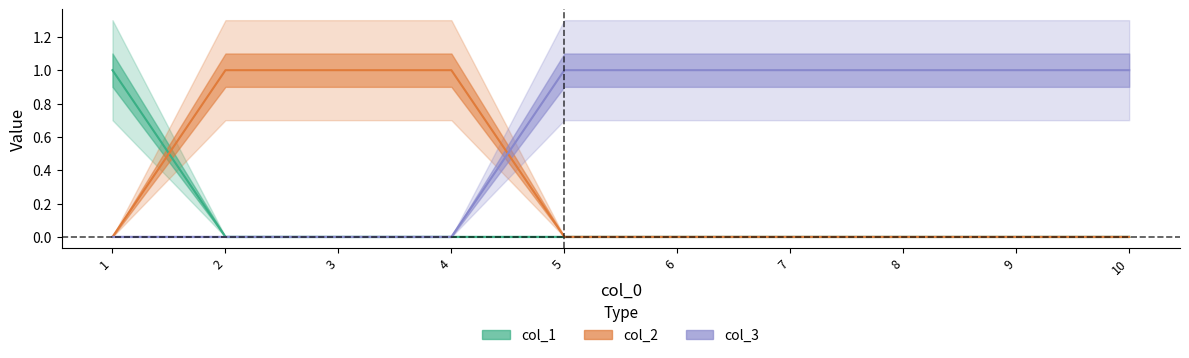

How many lines are shown in the chart?

3